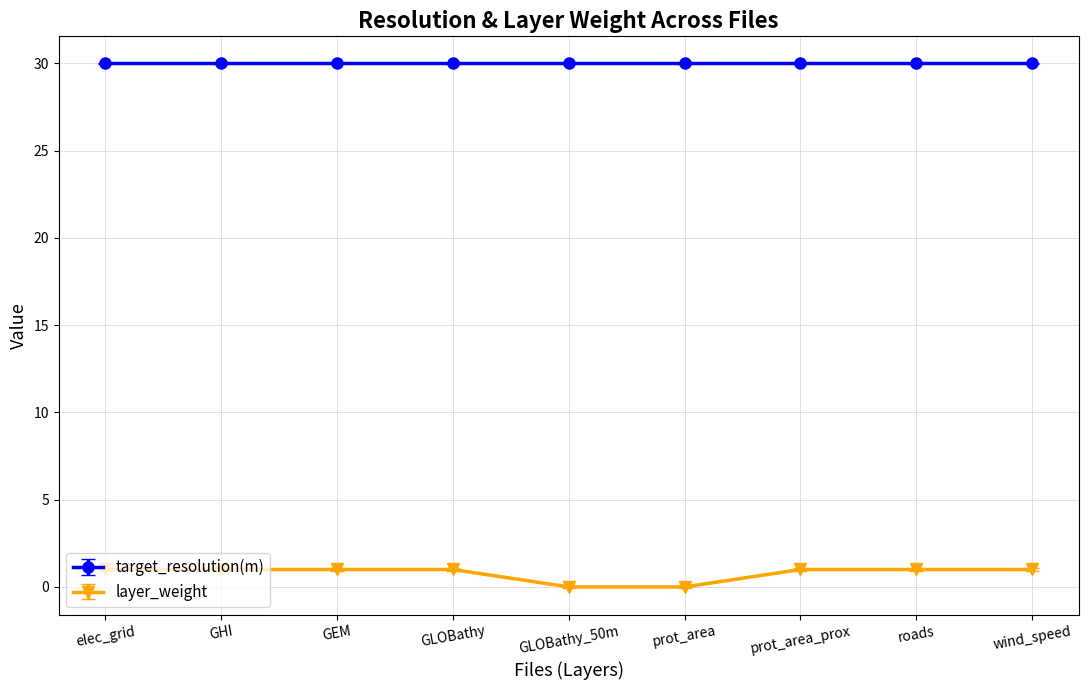

The target_resolution(m) series shows 40 at elec_grid. True or false?

False